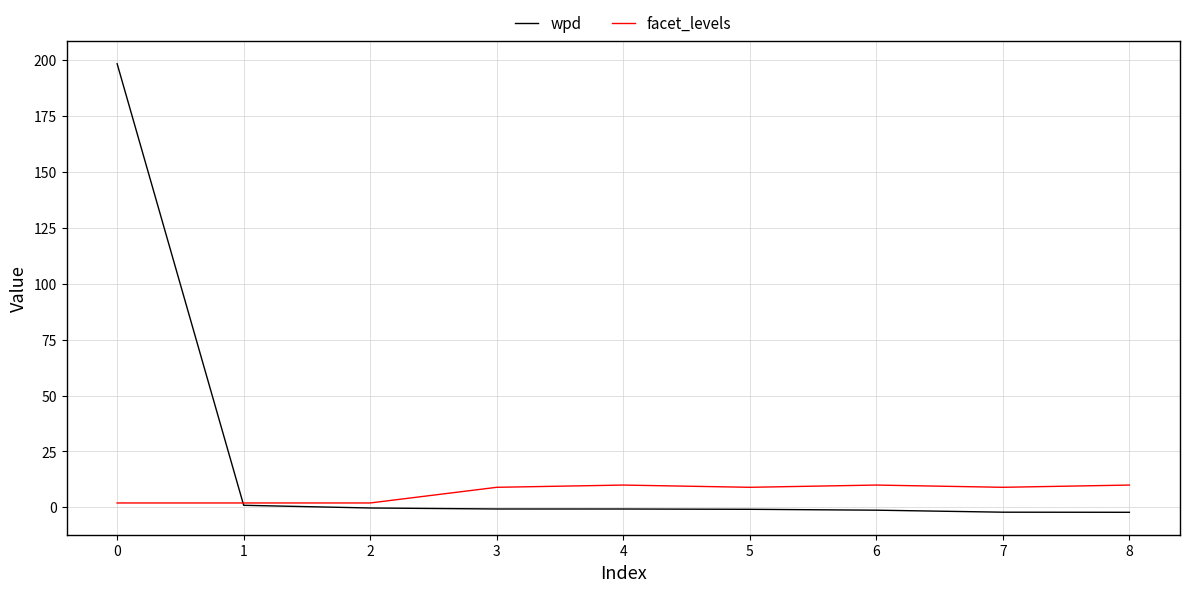

True or false: wpd and facet_levels intersect in this chart.

True